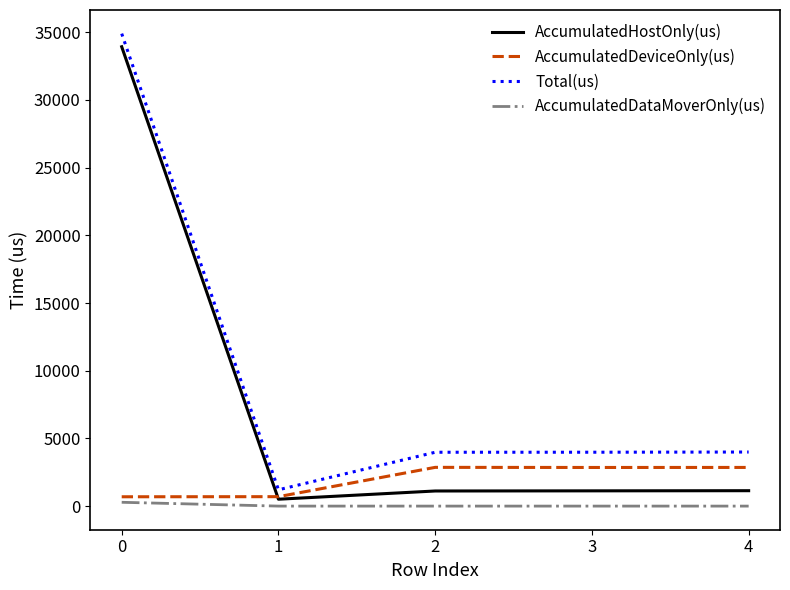

True or false: Total(us) and AccumulatedDataMoverOnly(us) intersect in this chart.

False